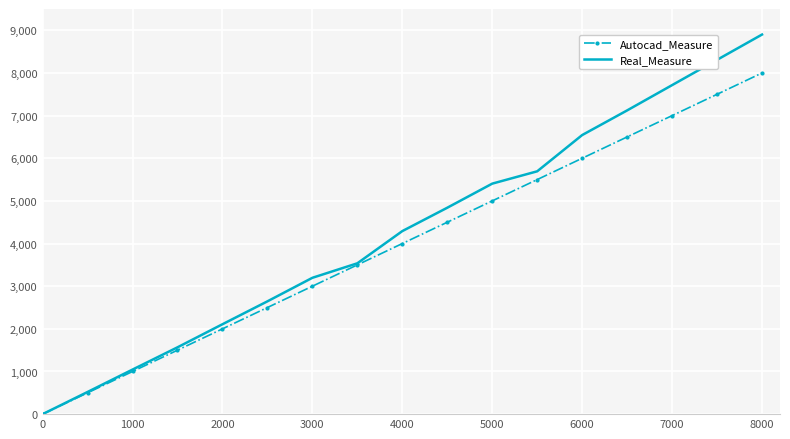

Reading right to left, what are all the values shown in this chart?

Autocad_Measure: 8000	7500	7000	6500	6000	5500	5000	4500	4000	3500	3000	2500	2000	1500	1000	500	0
Real_Measure: 8901	8308	7715	7122	6544	5694	5405	4840	4292	3537	3197	2645	2108	1567	1045	520	0